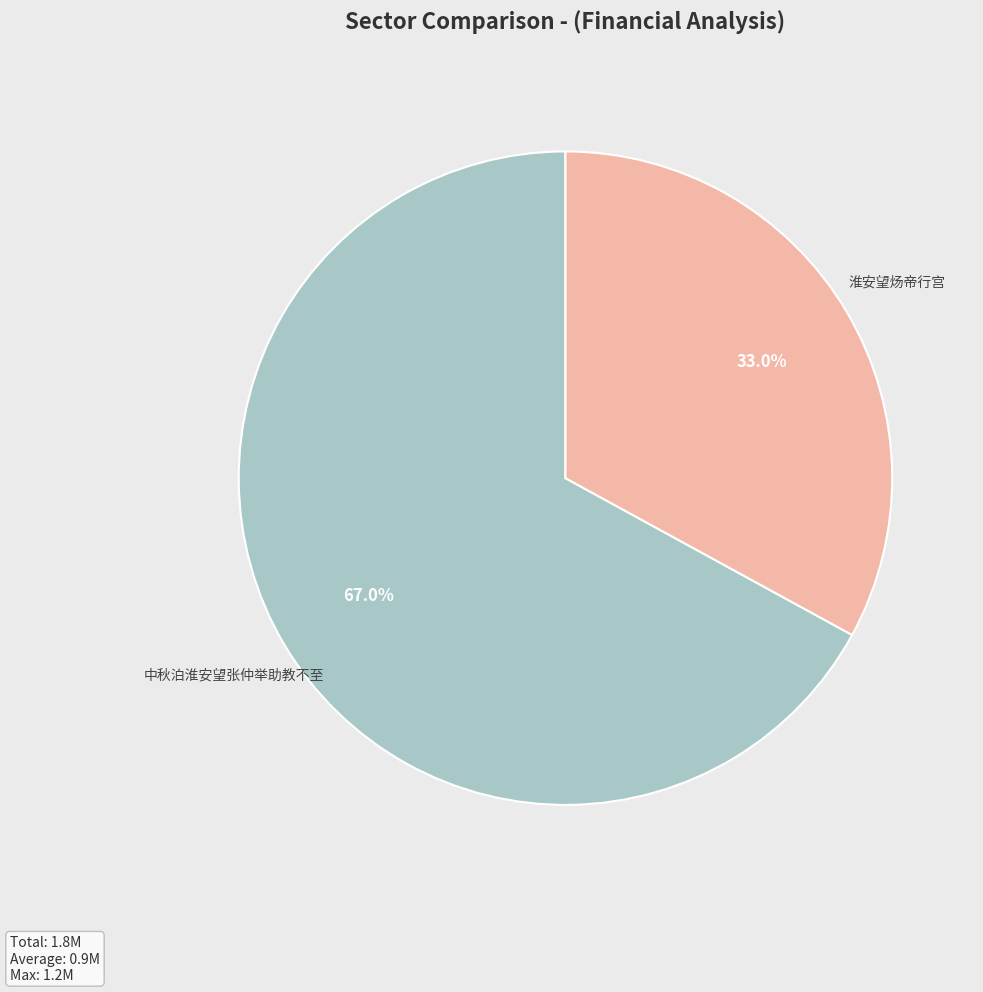

How many slices are in this pie chart?

2